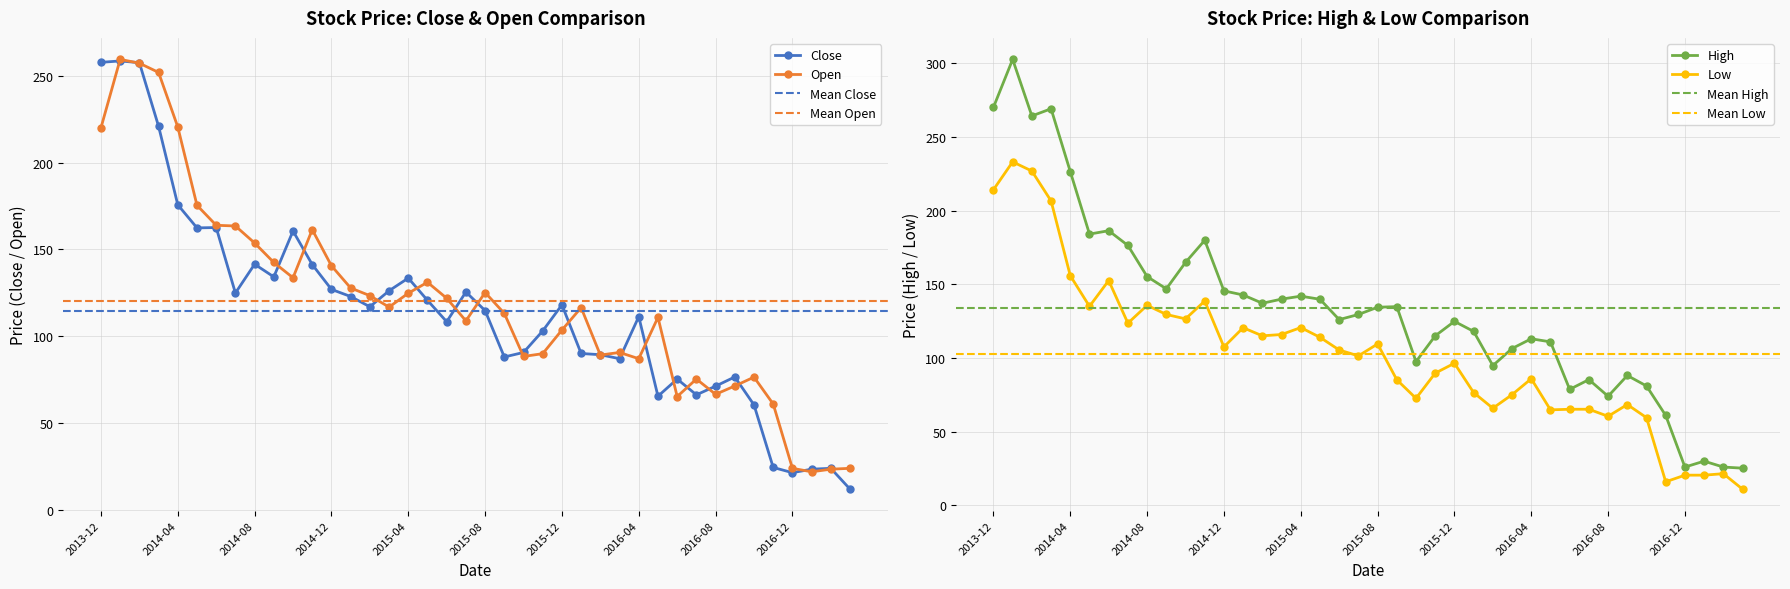

True or false: Open and High cross at least once.

False